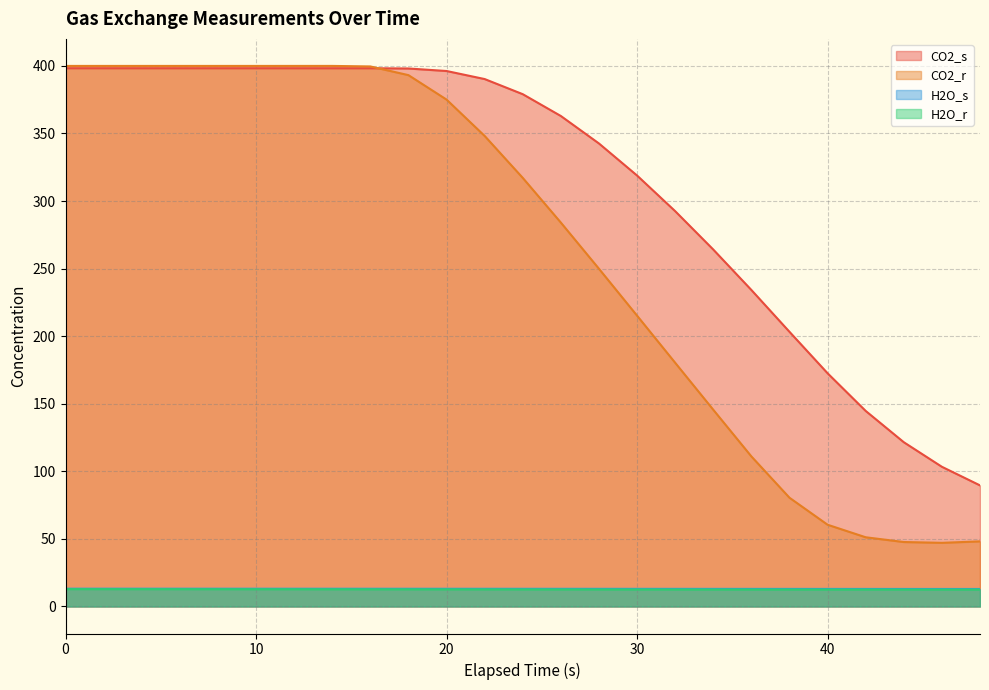

How many values in the CO2_s series are below 379?

12